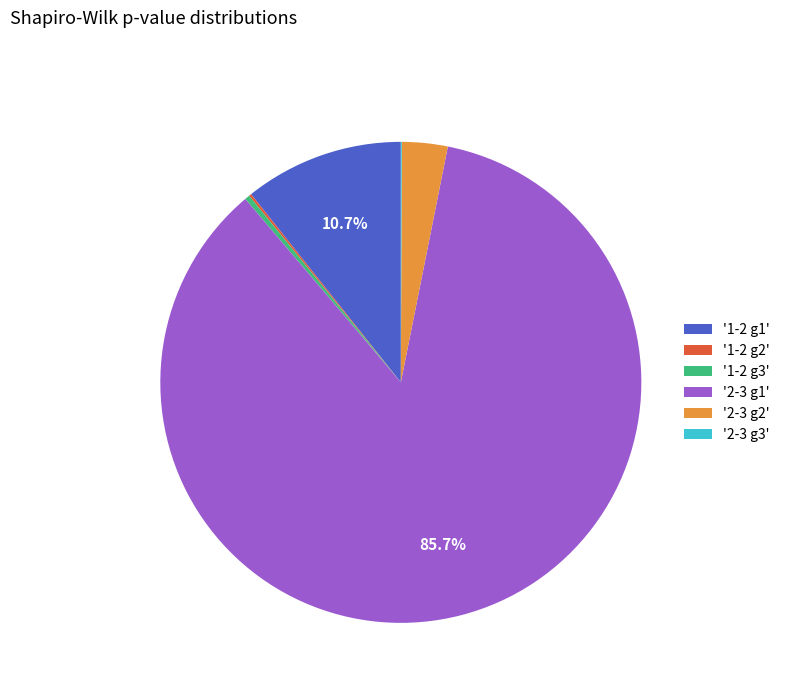

What is the largest slice in the pie chart?

'2-3 g1'